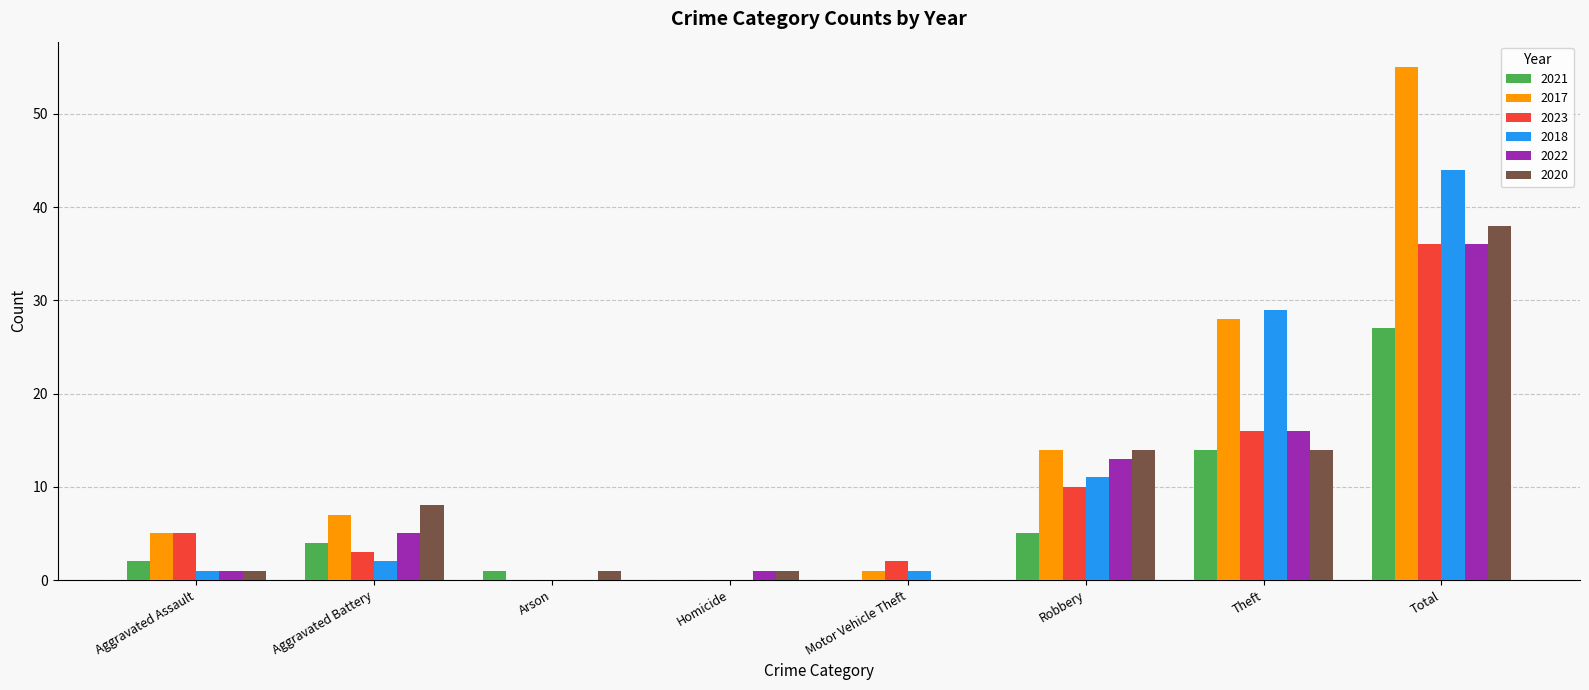

Are the bars horizontal?

No